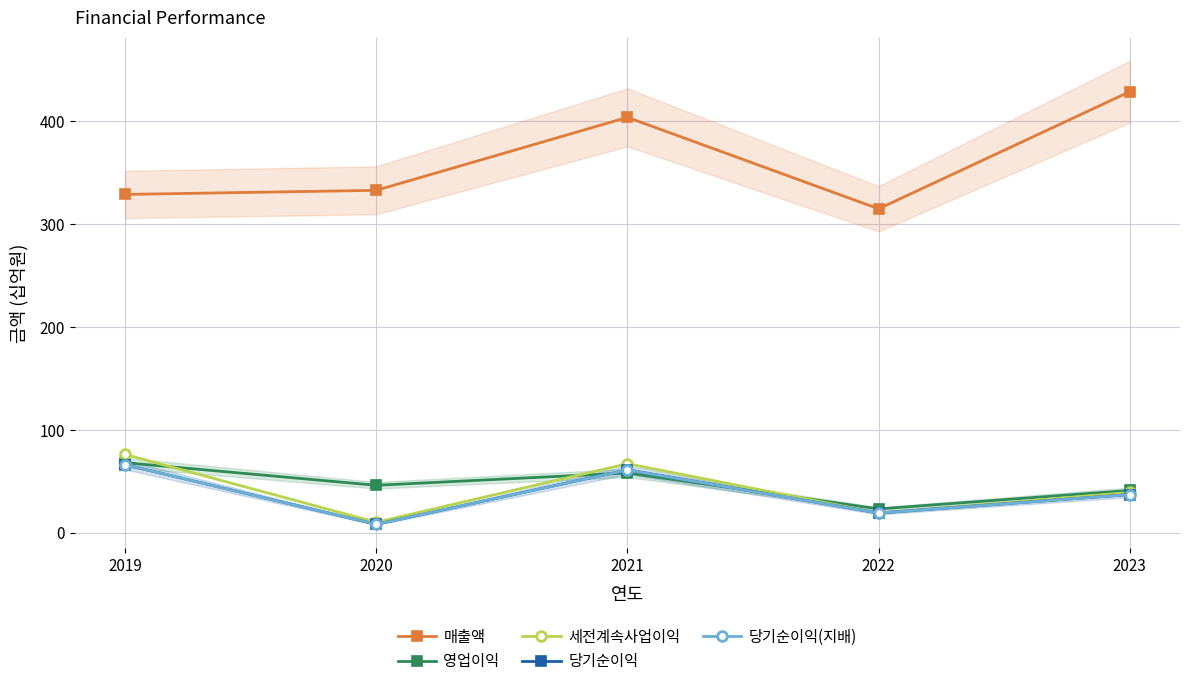

True or false: 영업이익 and 매출액 cross at least once.

False